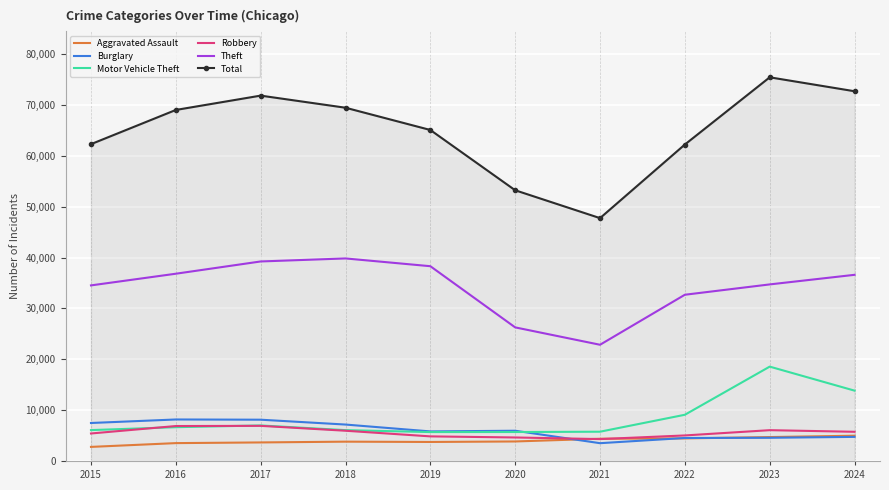

Which series has the widest spread of values?

Total